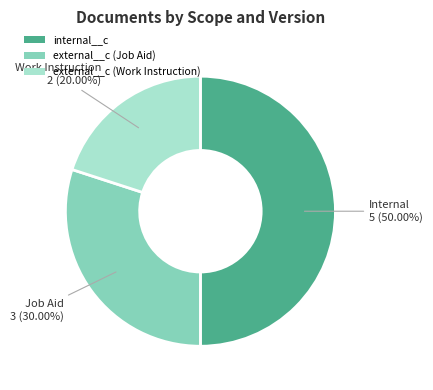

How much of the chart is everything except external__c (Job Aid)?

70.0%